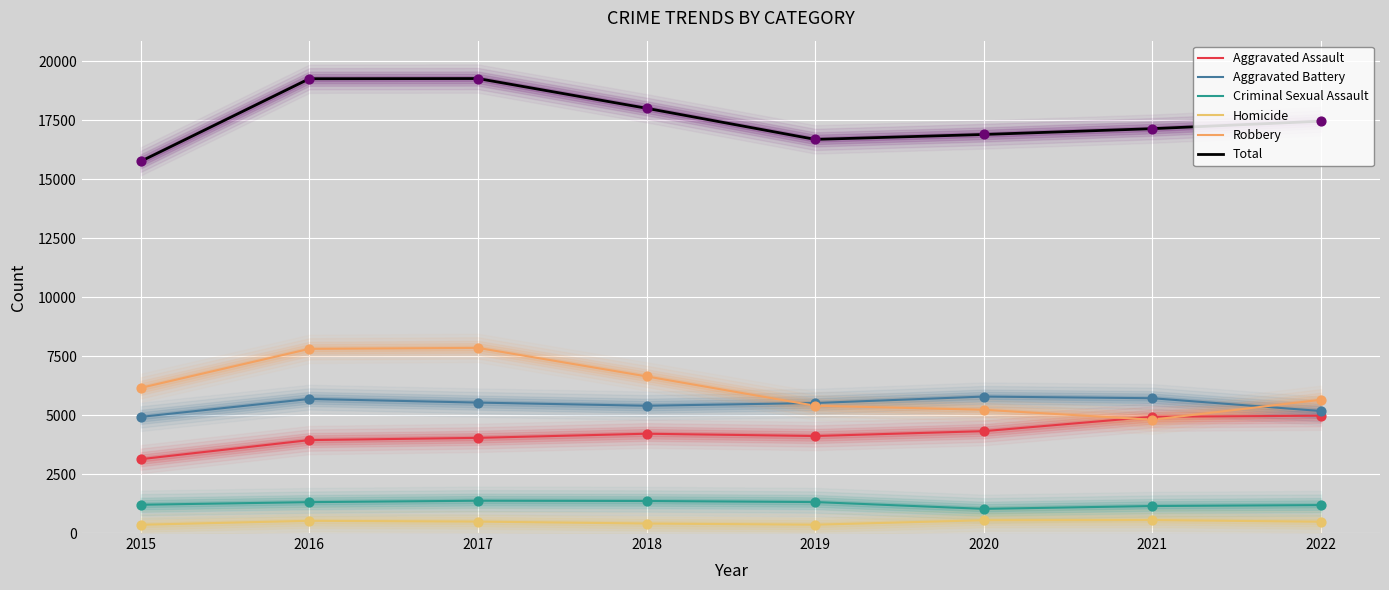

At which category is the sum across all series the highest?

2017